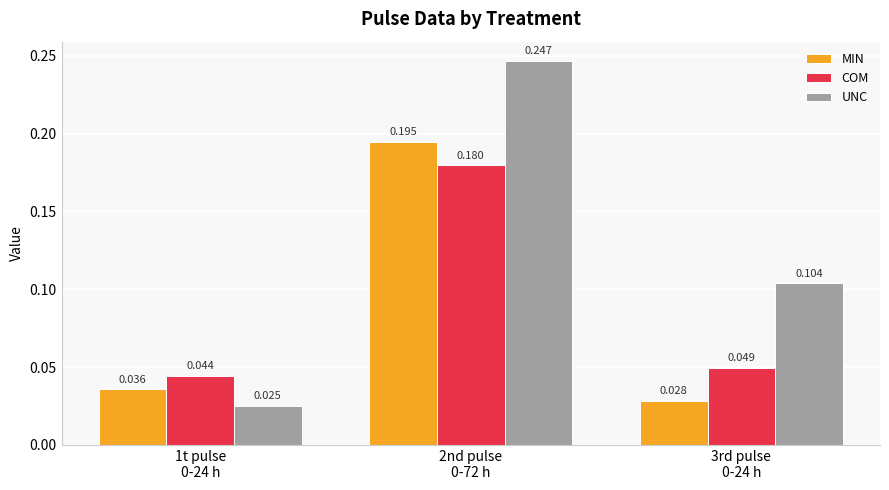

Which series has the largest range (max minus min)?

UNC